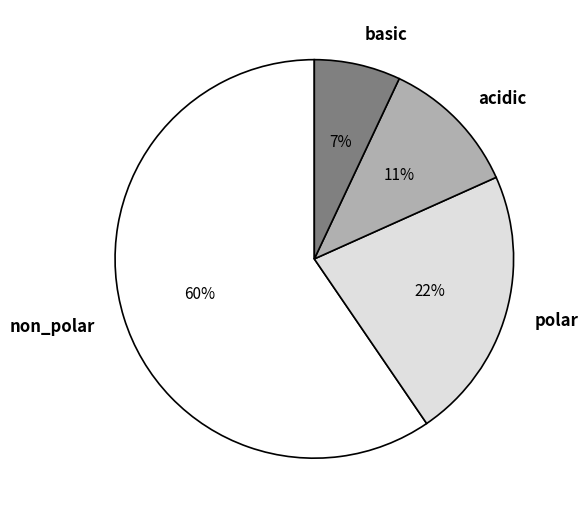

Which category has the biggest portion of the pie?

non_polar